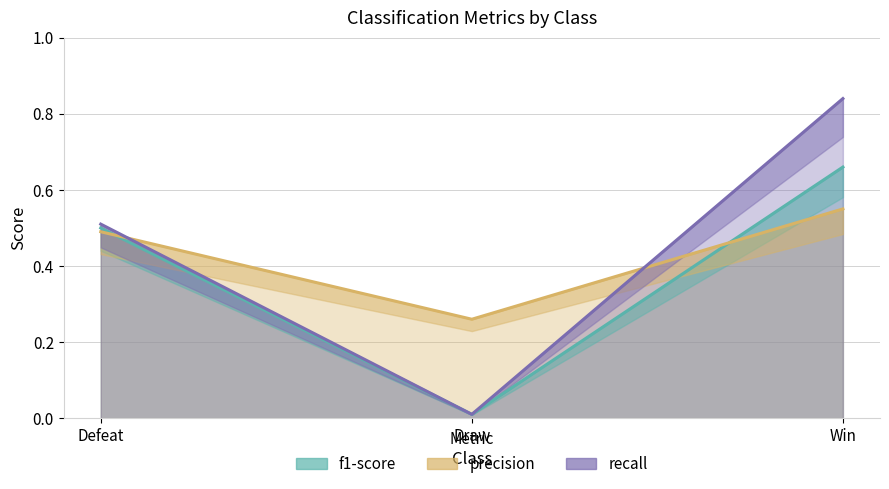

What position from the right is Defeat?

3